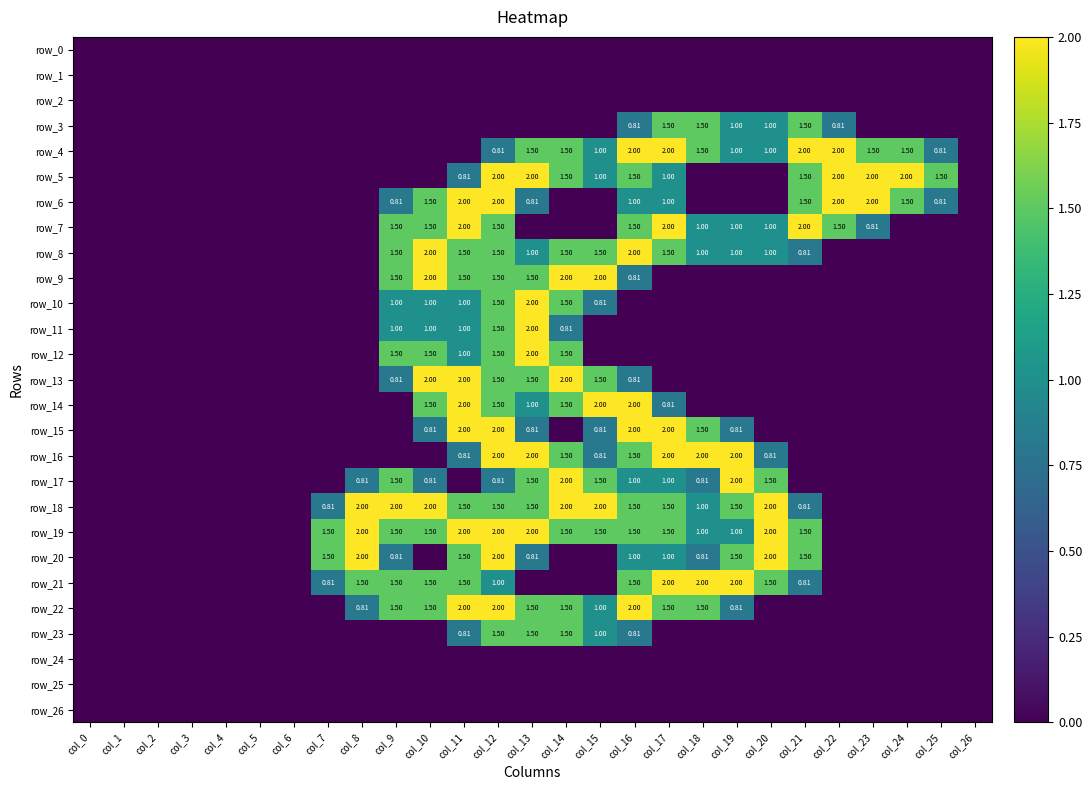

Is the value of row_9 at col_26 greater than the value of row_18 at col_20?

No